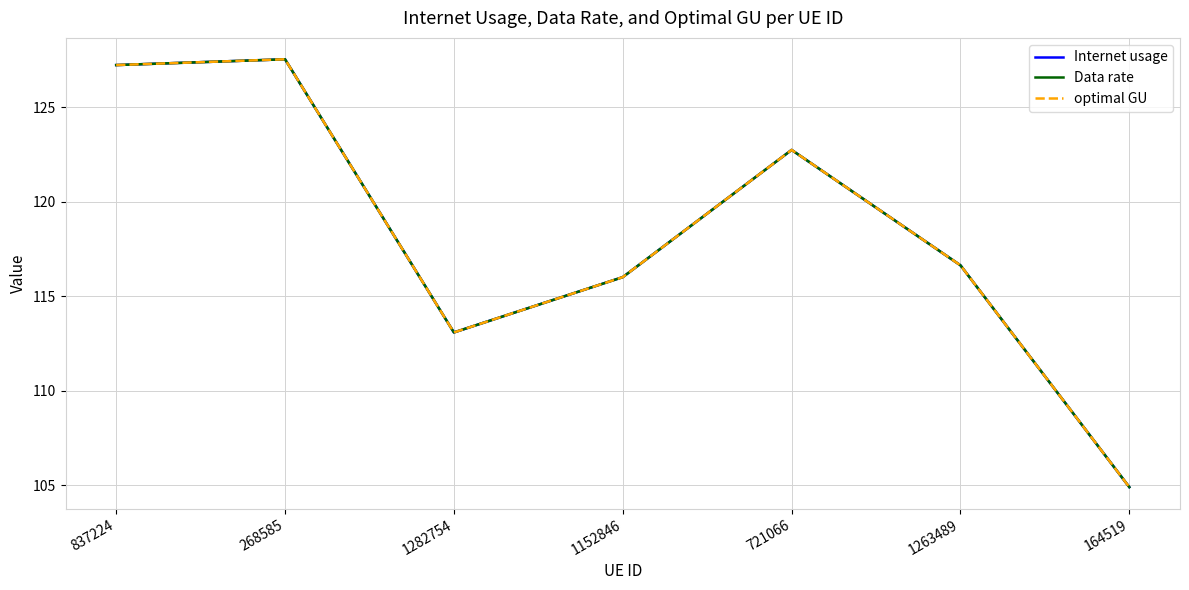

At which category is the sum across all series the highest?

268585